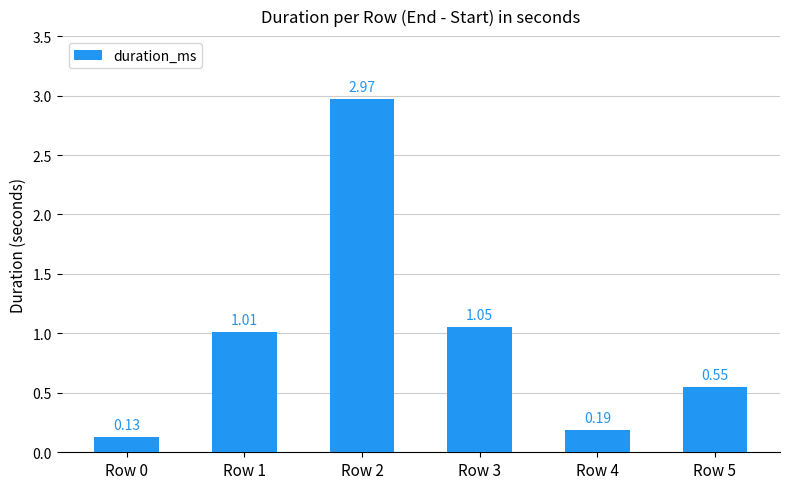

What is the sum of the values at Row 2 and Row 5?

3.5